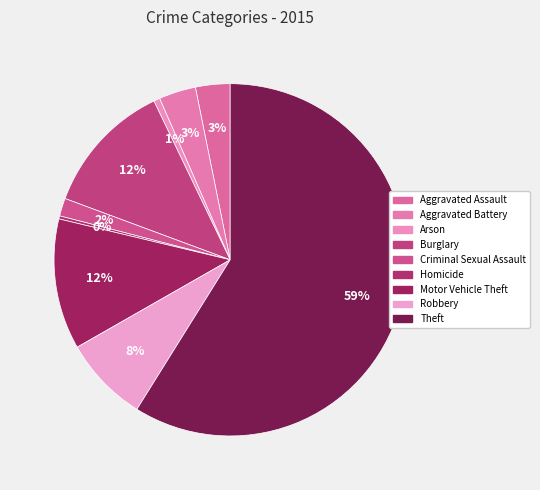

Count the number of slices in the pie.

9